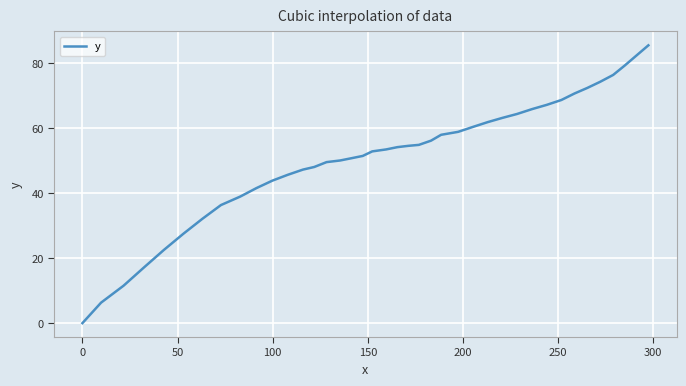

What is the greatest value displayed?

85.4